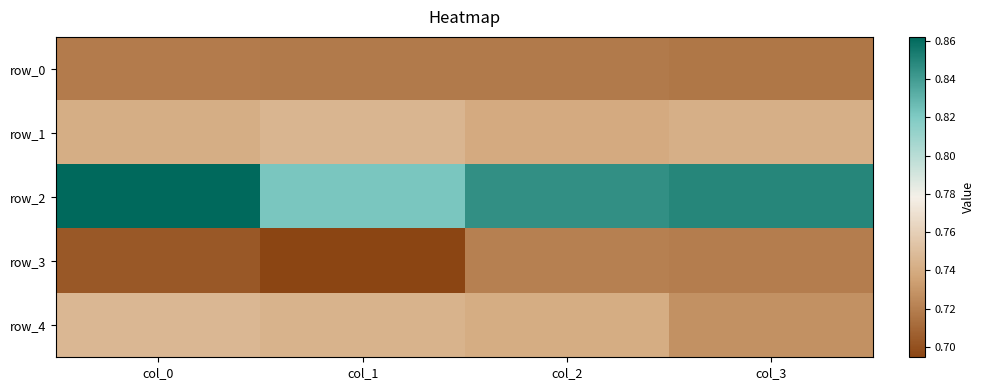

Which series changed the most between col_1 and col_3?

row_2